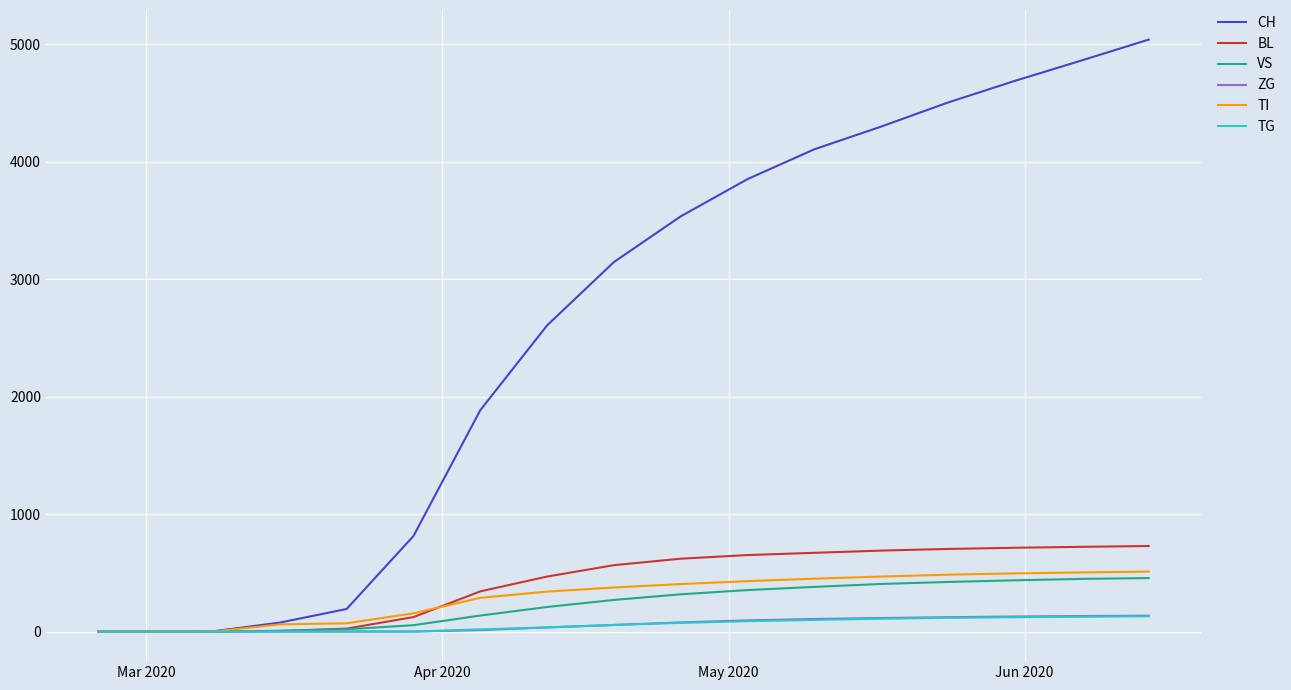

At how many categories does at least one series exceed 2301?

10